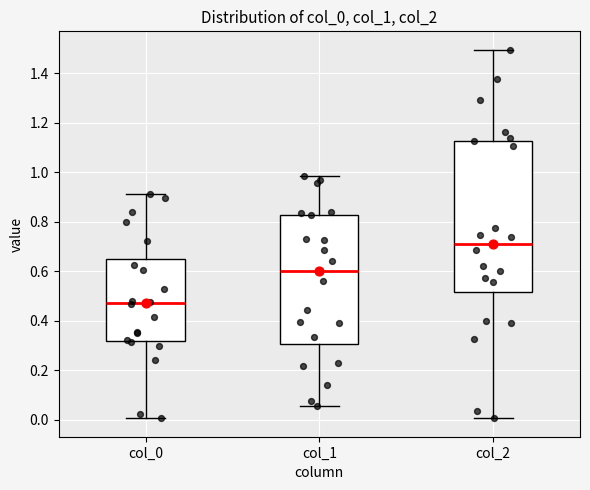

Which box has the lowest median line?

col_0